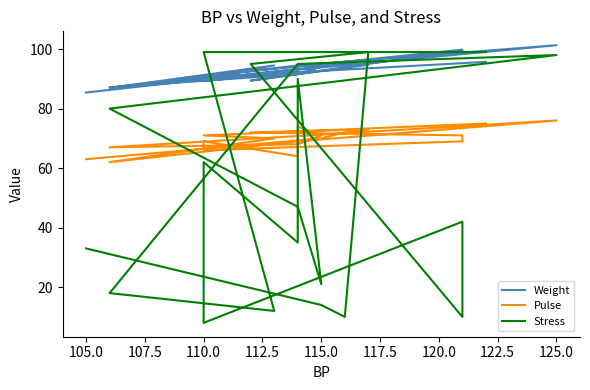

What is the value of the Pulse point at the 19th from the left?

71.0